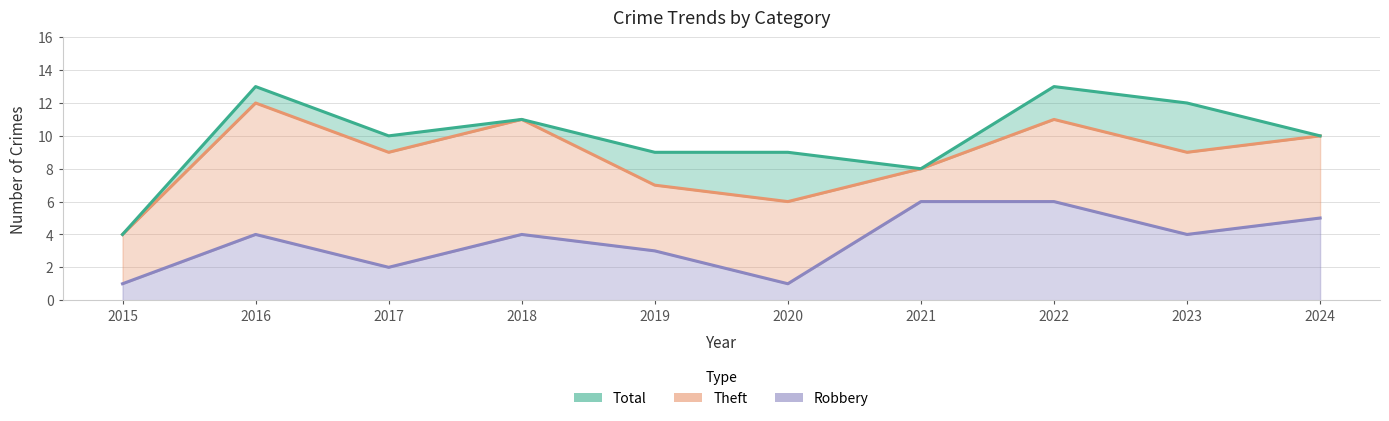

What is the value of the Robbery point at the 5th from the left?

3